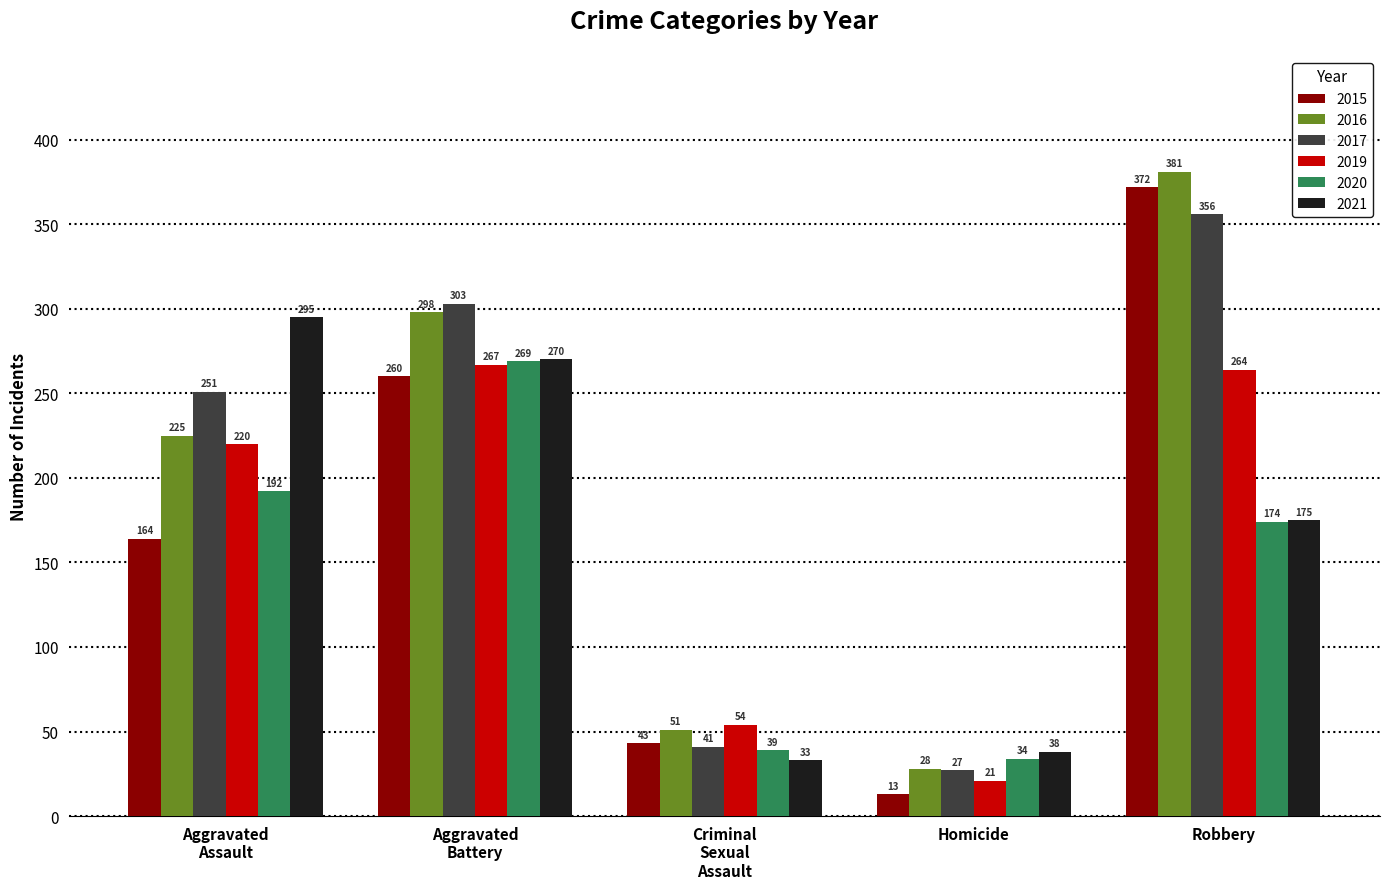

What is the difference between the maximum and minimum values in the 2021 series?

262